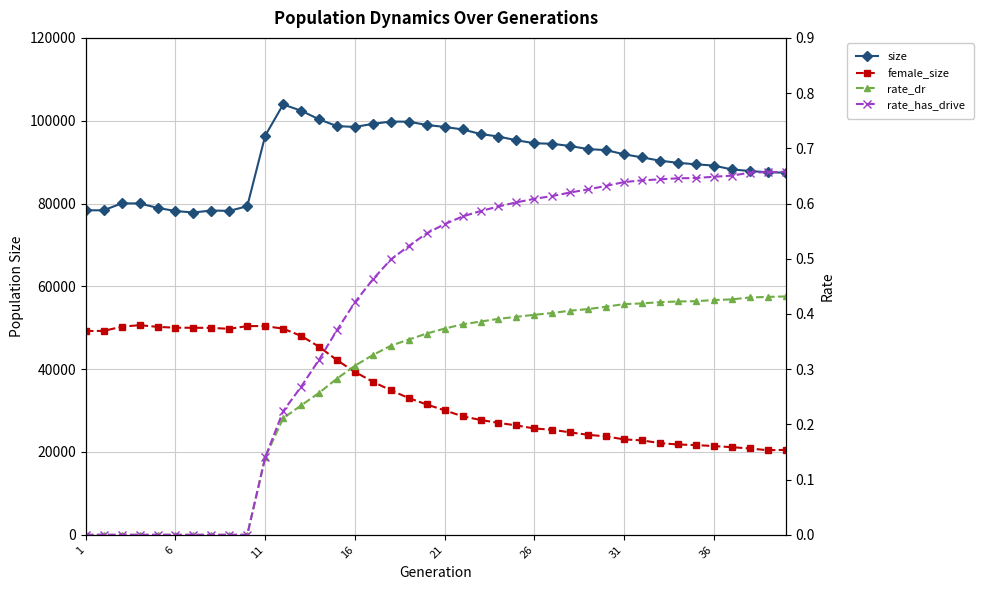

Rank the series at 36 from lowest to highest value.

rate_dr, rate_has_drive, female_size, size